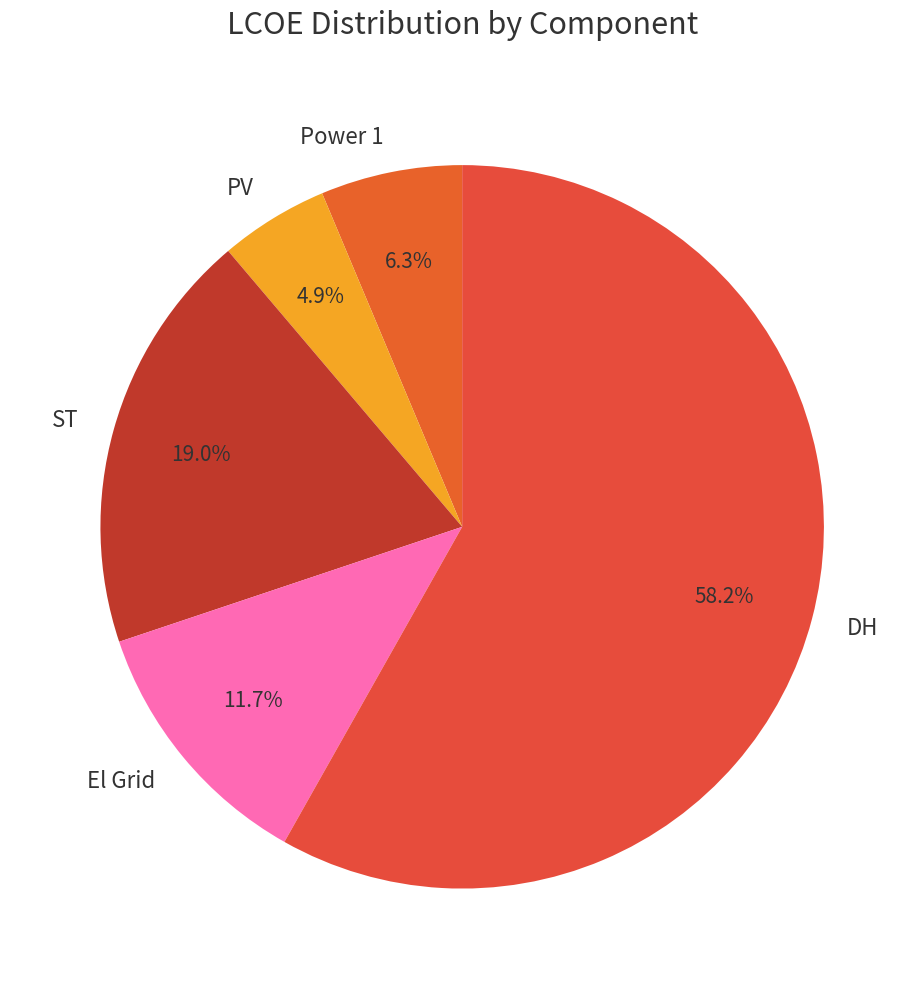

Is there any slice that represents more than half of the pie?

Yes